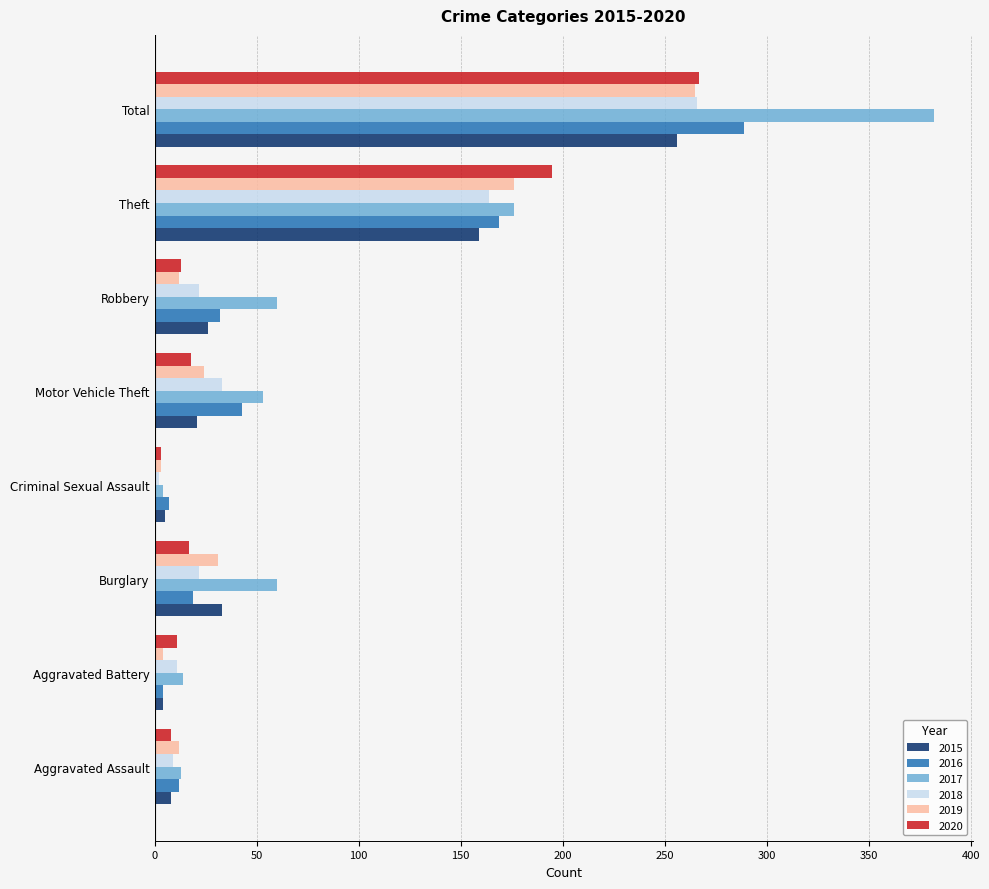

What is the sum of the 2020 values at Theft and Robbery?

208